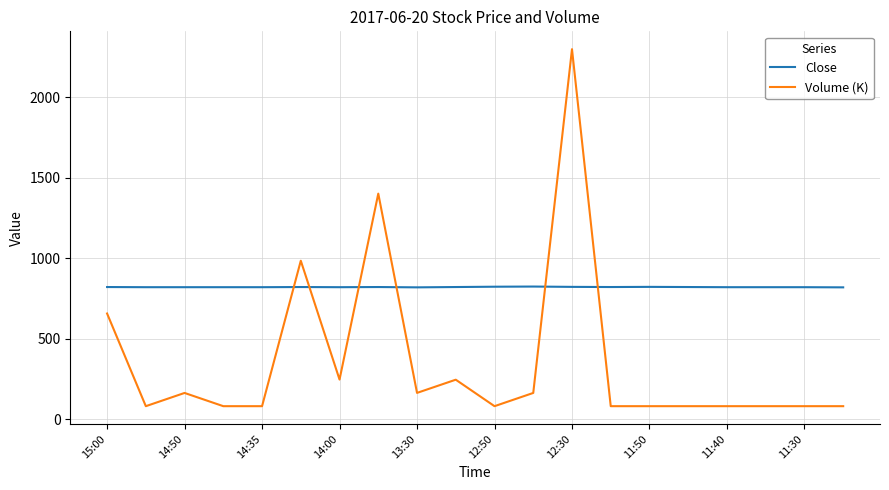

What is the maximum value for Close?

825.0